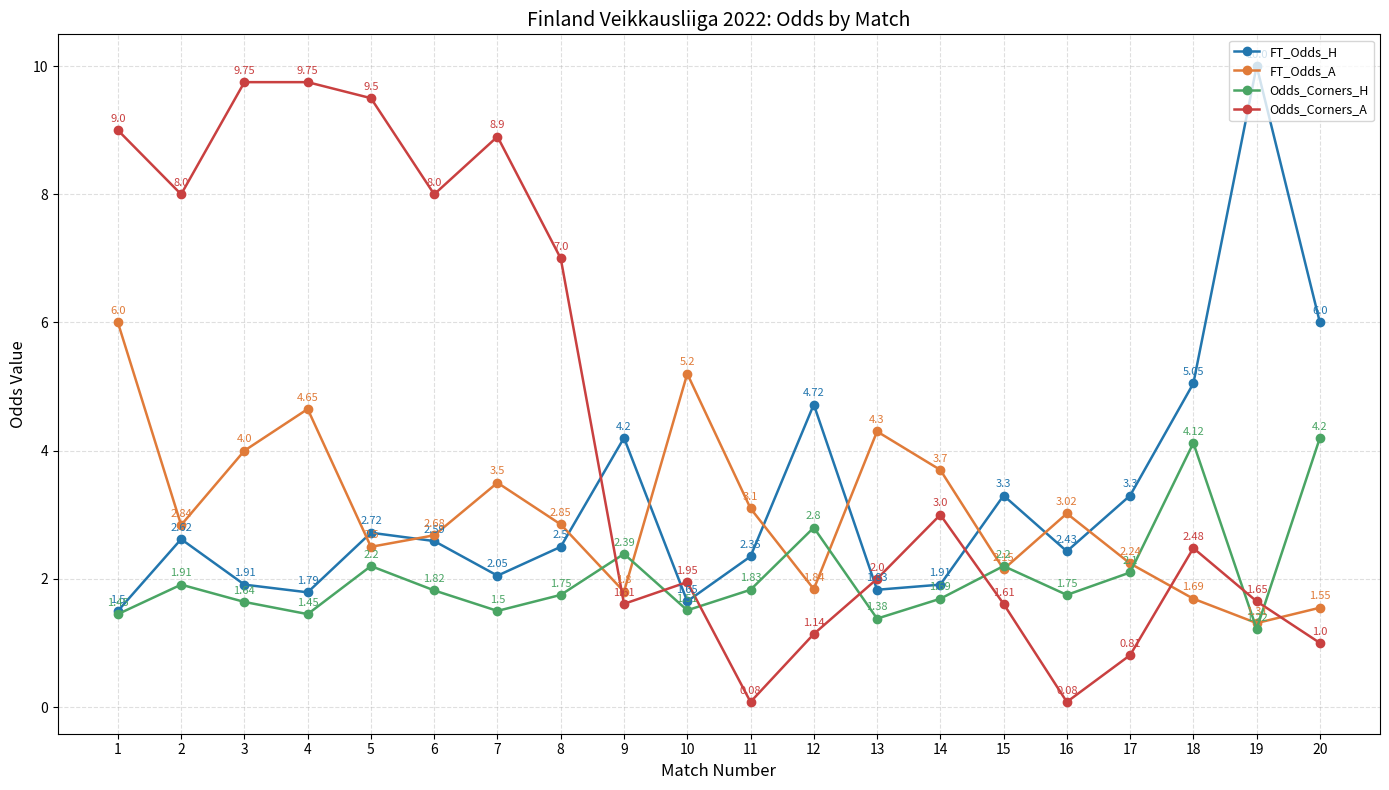

Which series has the widest spread of values?

Odds_Corners_A